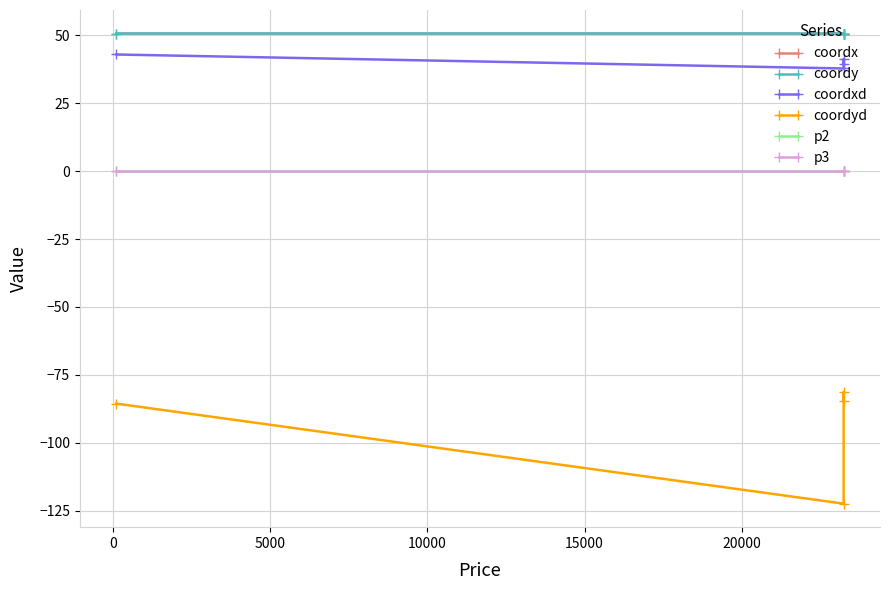

Count the number of categories in the chart.

4